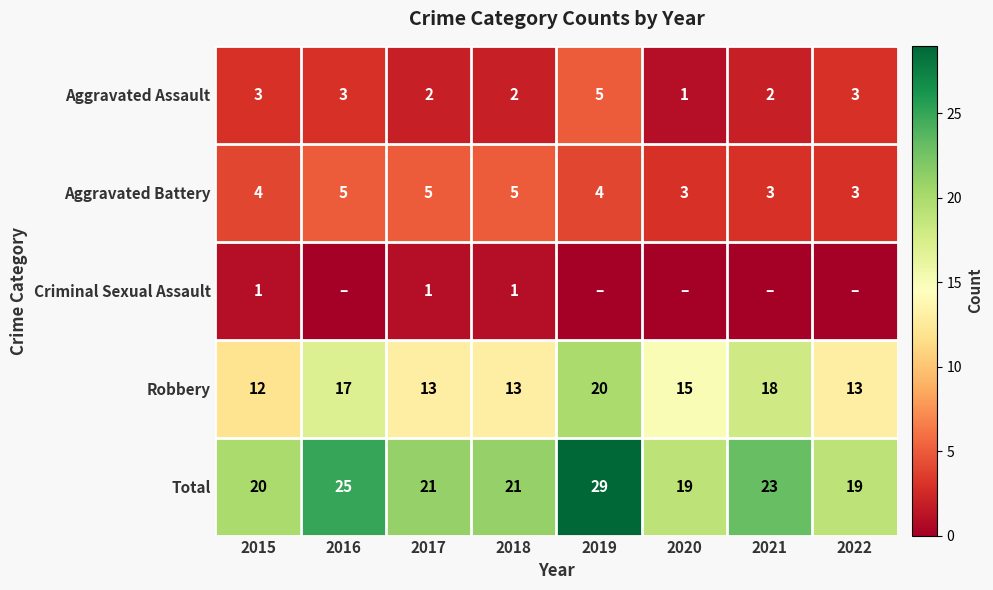

Which category has the highest value in the Aggravated Assault series?

2019